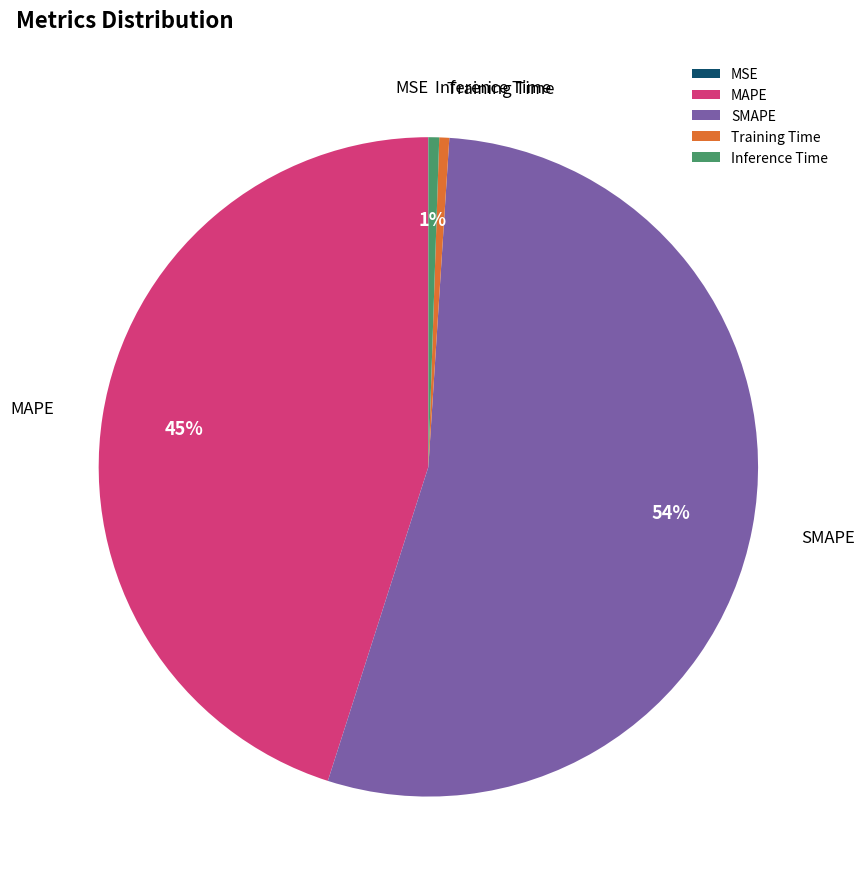

Combined, do Inference Time and Training Time account for over 50%?

No